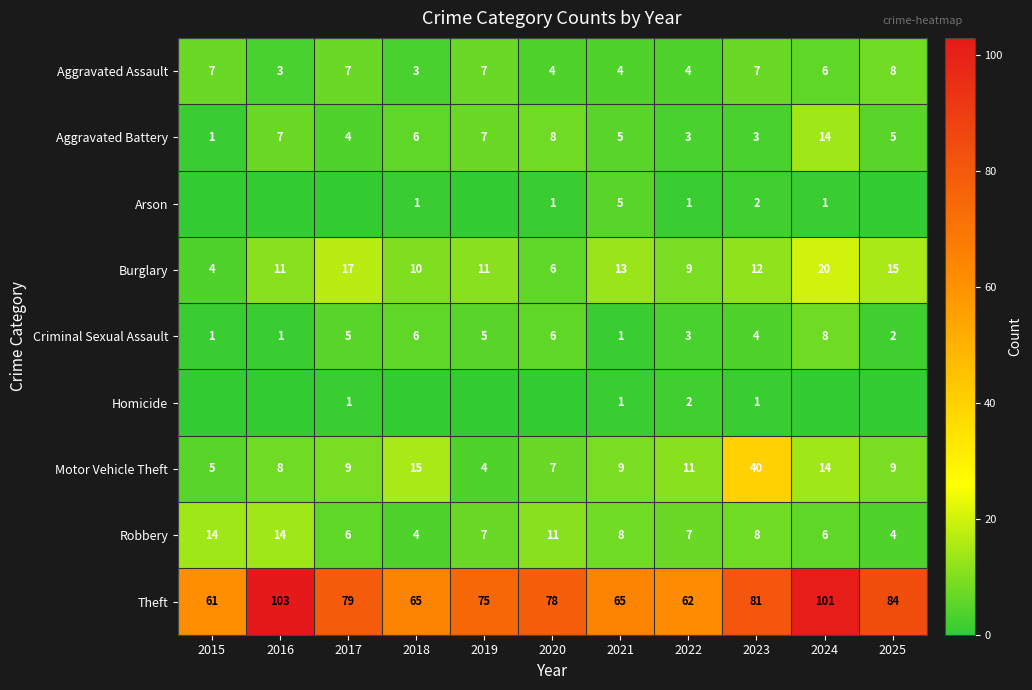

The Robbery series shows 2 at 2017. True or false?

False